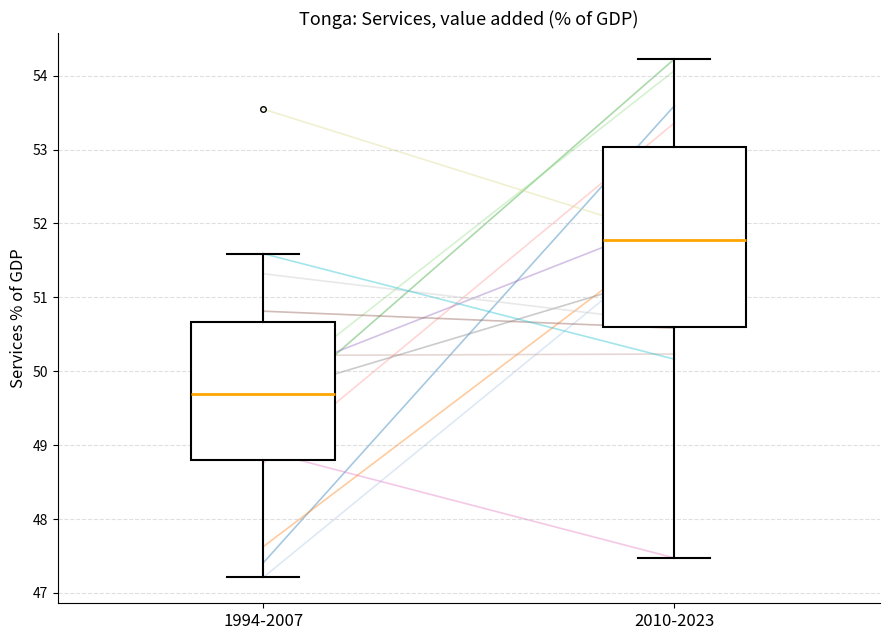

Reading left to right, read every box against the y-axis: the position of its median line, the range the box covers, and the ends of its whiskers. The values are not printed on the chart, so give them approximately, as read against the axis.

1994-2007: median 49.7, box 48.8 to 50.7, whiskers 47.2 to 51.6
2010-2023: median 51.8, box 50.6 to 53.0, whiskers 47.5 to 54.2